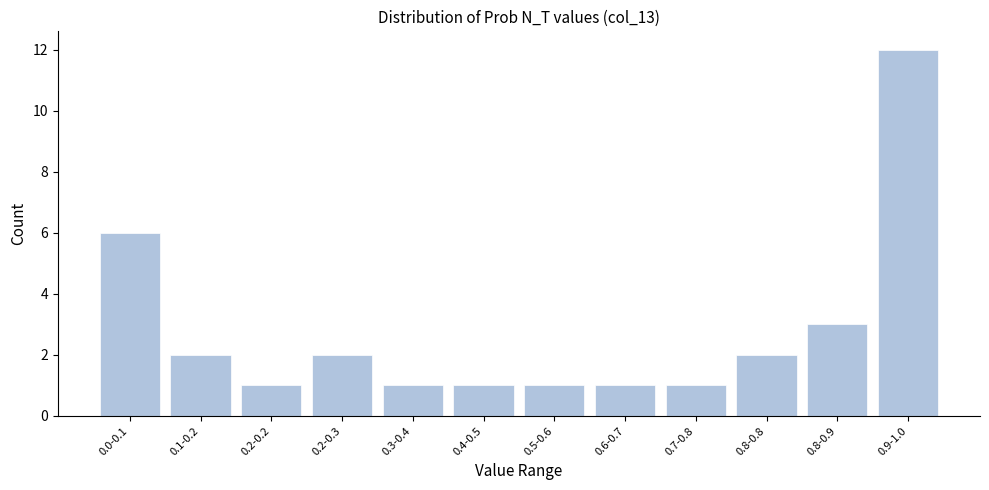

Reading left to right, list all the values displayed in this chart.

0.0-0.1=6	0.1-0.2=2	0.2-0.2=1	0.2-0.3=2	0.3-0.4=1	0.4-0.5=1	0.5-0.6=1	0.6-0.7=1	0.7-0.8=1	0.8-0.8=2	0.8-0.9=3	0.9-1.0=12